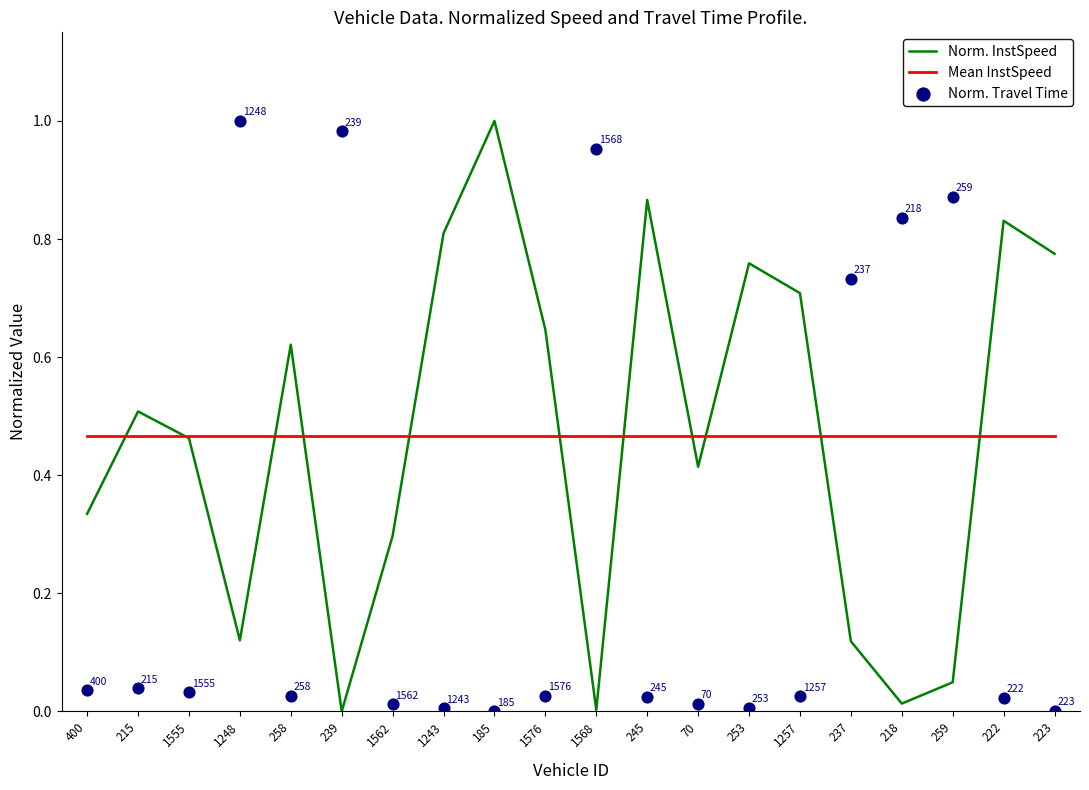

What are all the series names shown in the legend?

Norm. InstSpeed, Mean InstSpeed, Norm. Travel Time